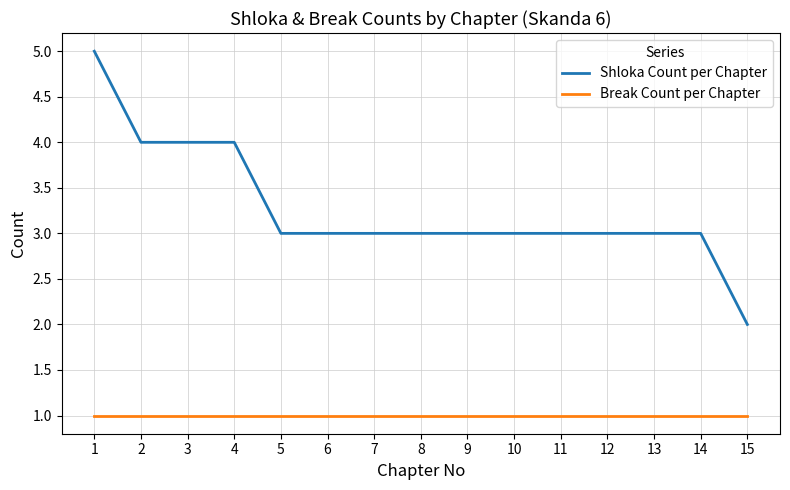

At which category is the sum across all series the highest?

1